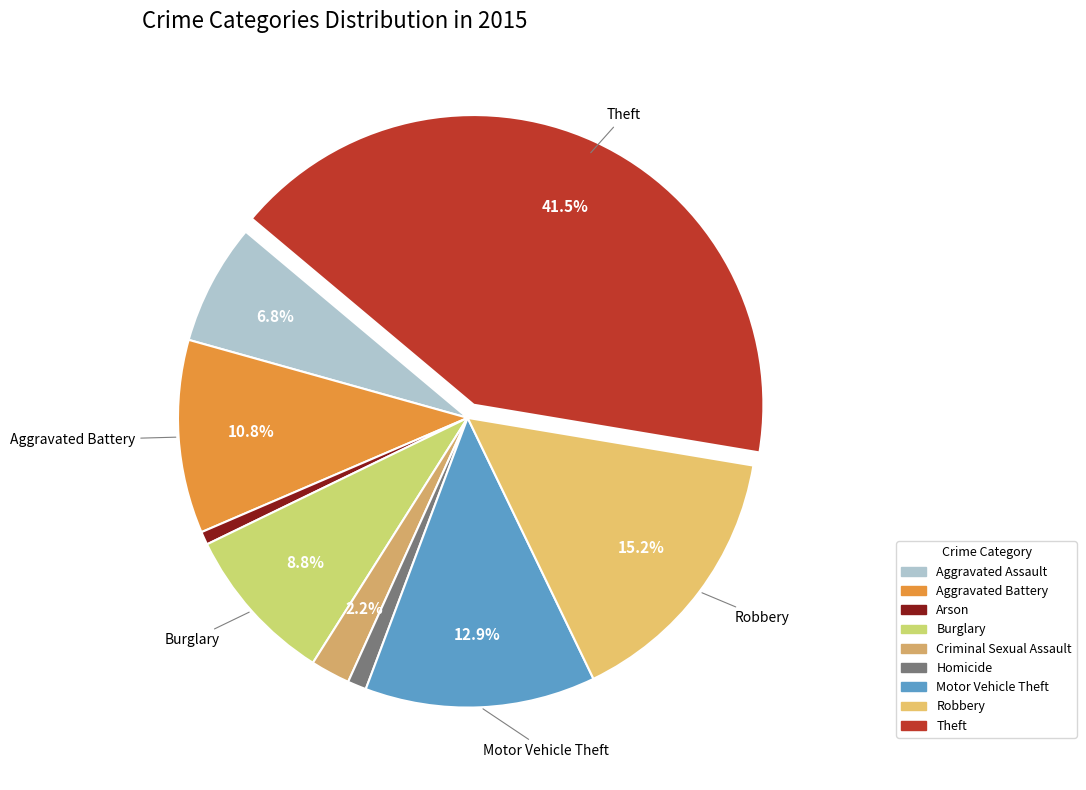

True or false: Homicide accounts for 11% of the total.

False